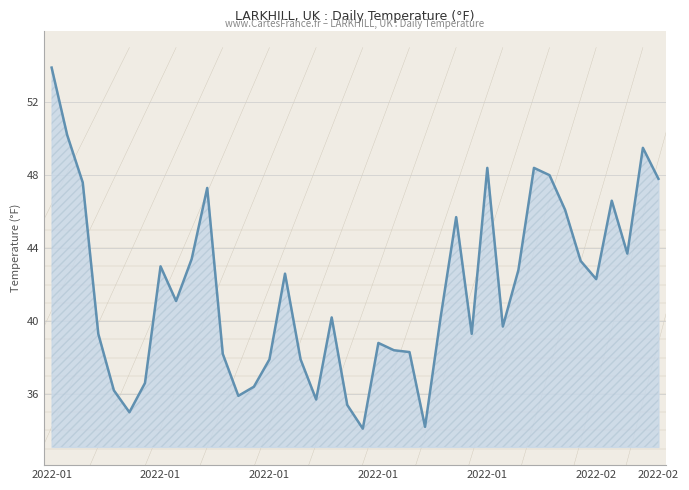

What is the minimum value shown in the chart?

34.1